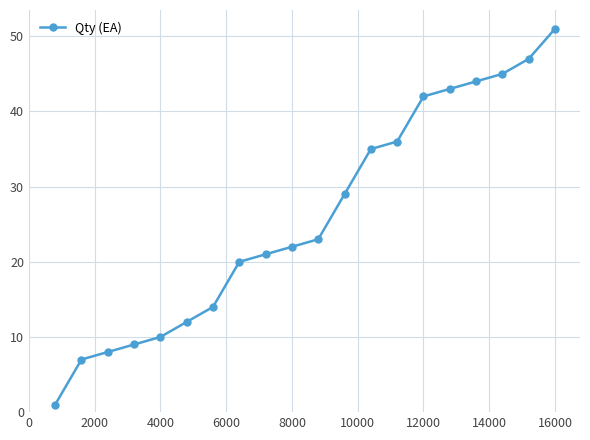

What is the sum of all values?

519